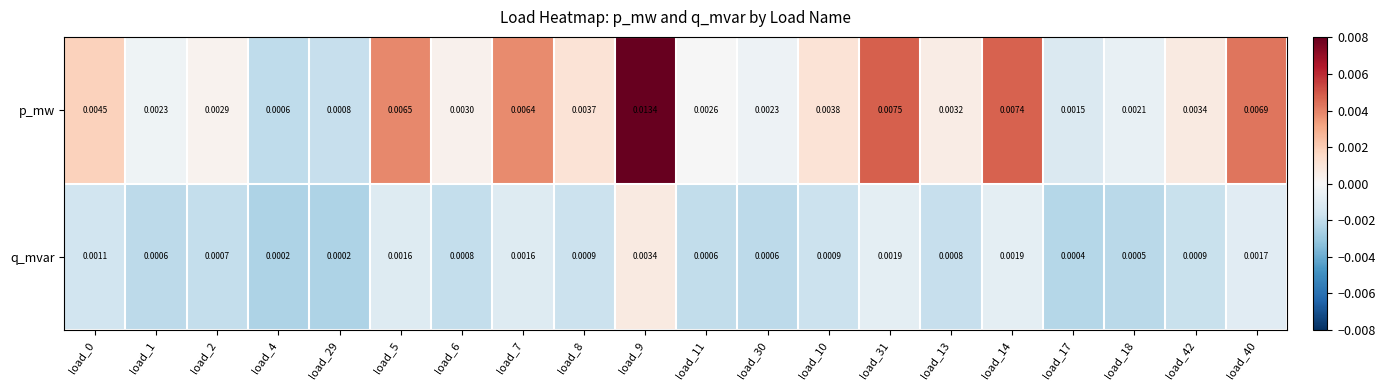

At load_14, list the series in order from largest to smallest.

p_mw, q_mvar